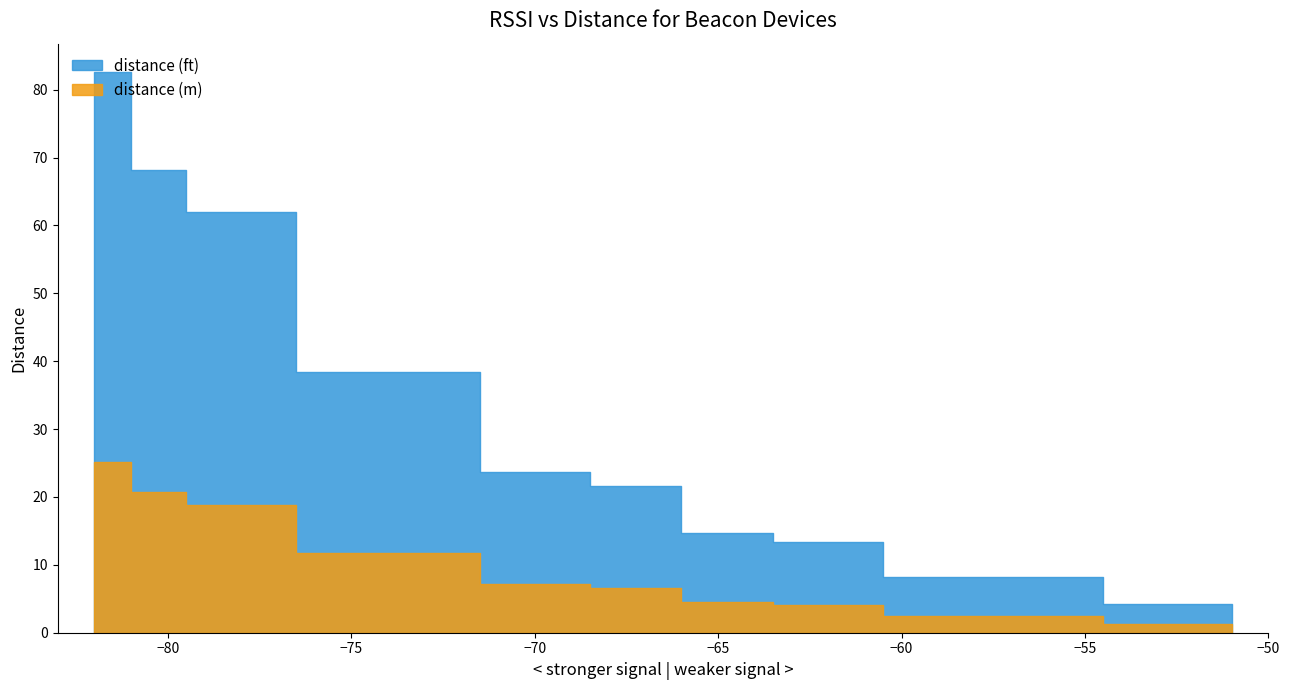

The value of distance (m) at Beaco12 is 6.6. True or false?

False